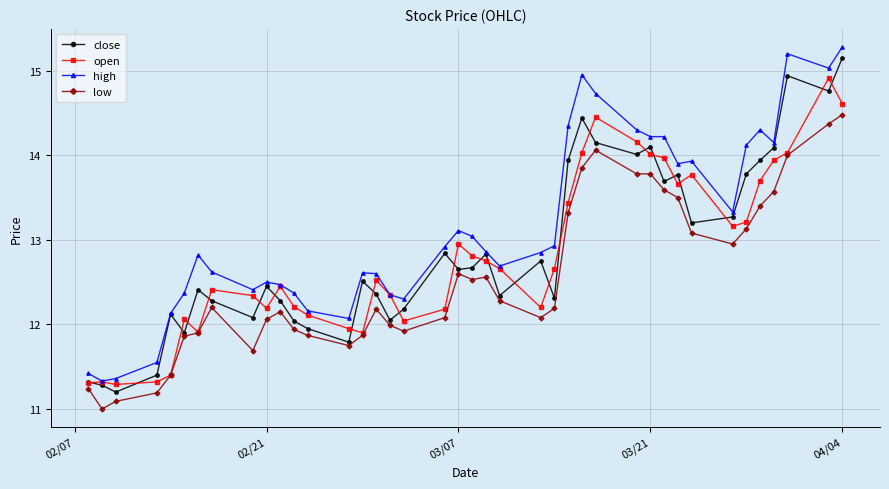

What are all the series names shown in the legend?

close, open, high, low